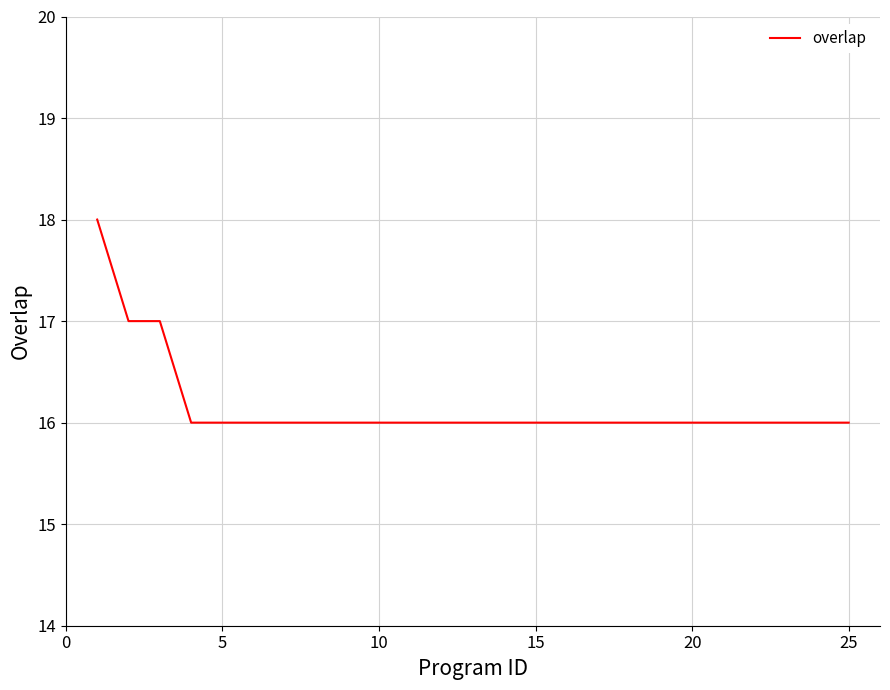

What is the greatest value displayed?

18